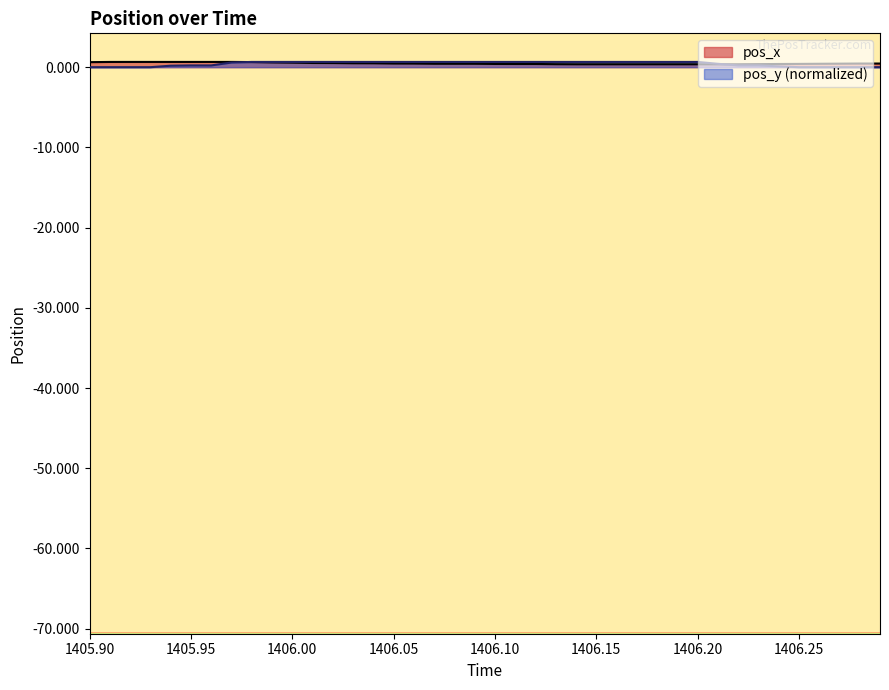

What is the greatest value displayed?

0.7